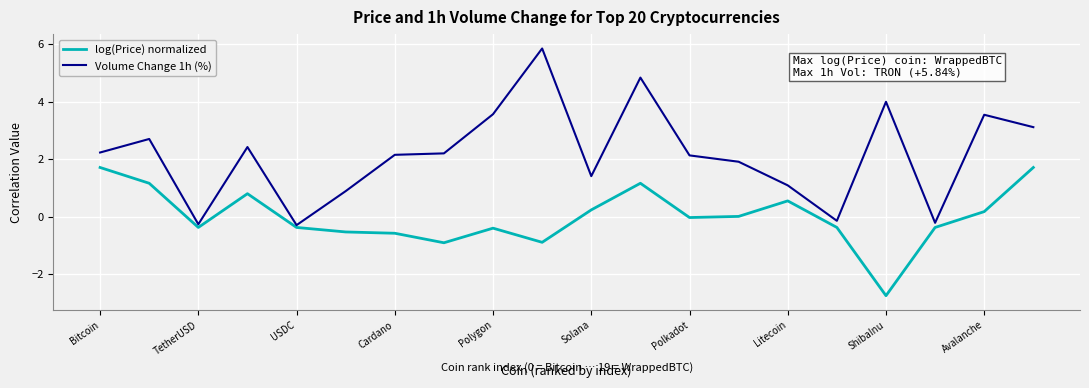

True or false: Volume Change 1h (%) and log(Price) normalized intersect in this chart.

False